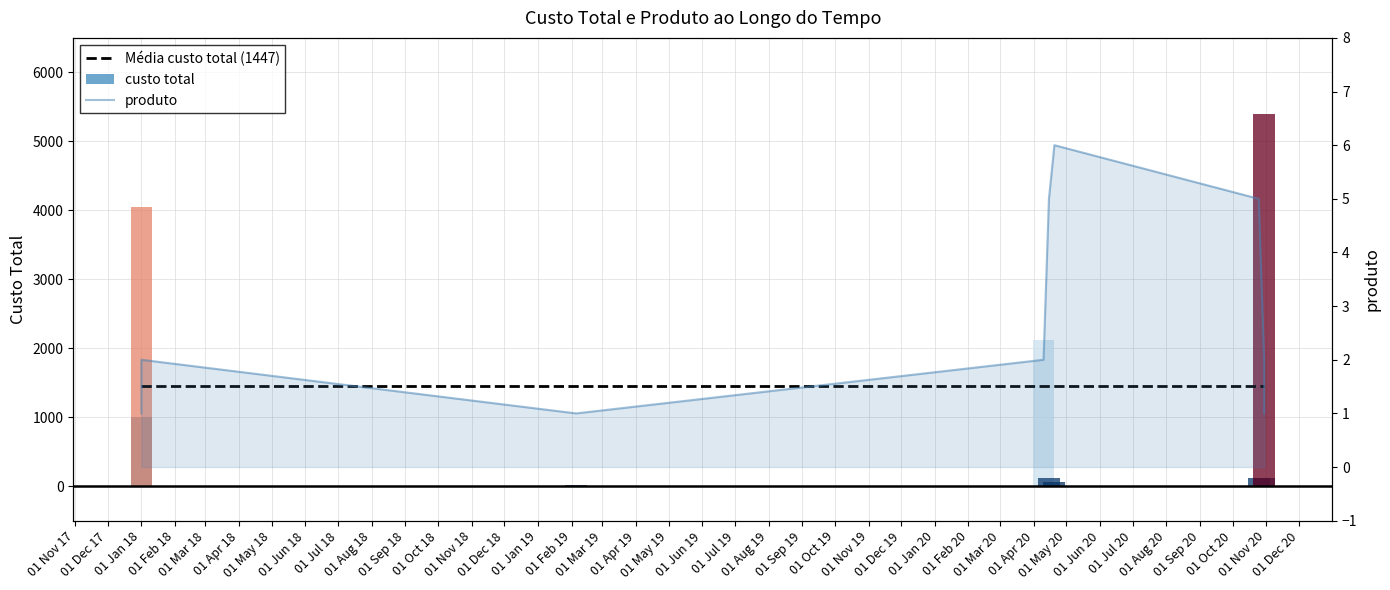

Between 01 Mar 18 and 01 May 18, which is larger?

01 Mar 18